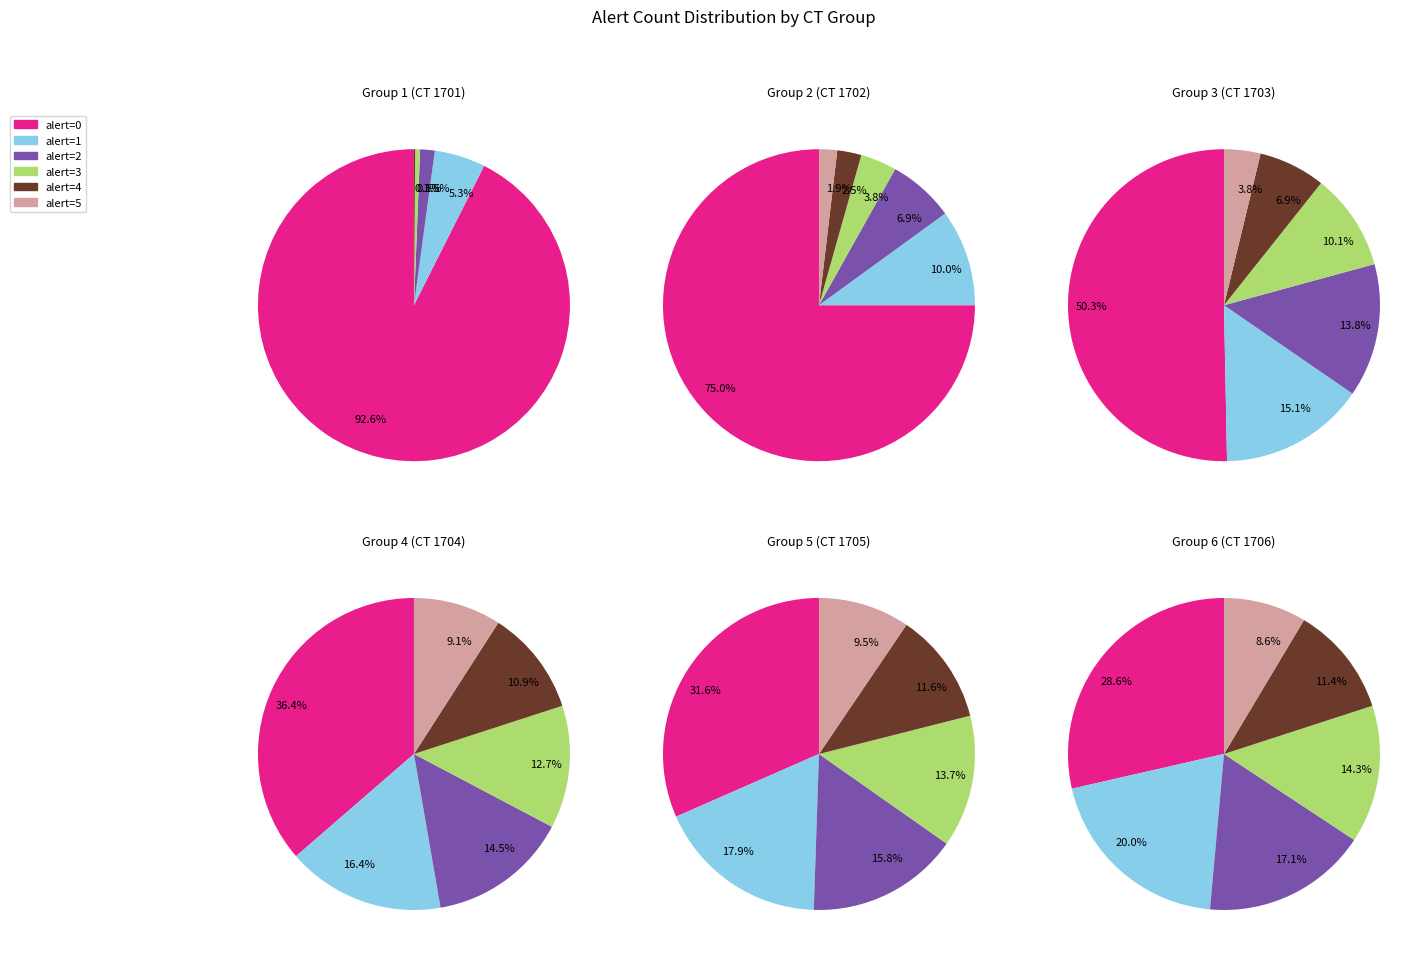

Is it true that alert_count_2 is 1% of the pie?

False